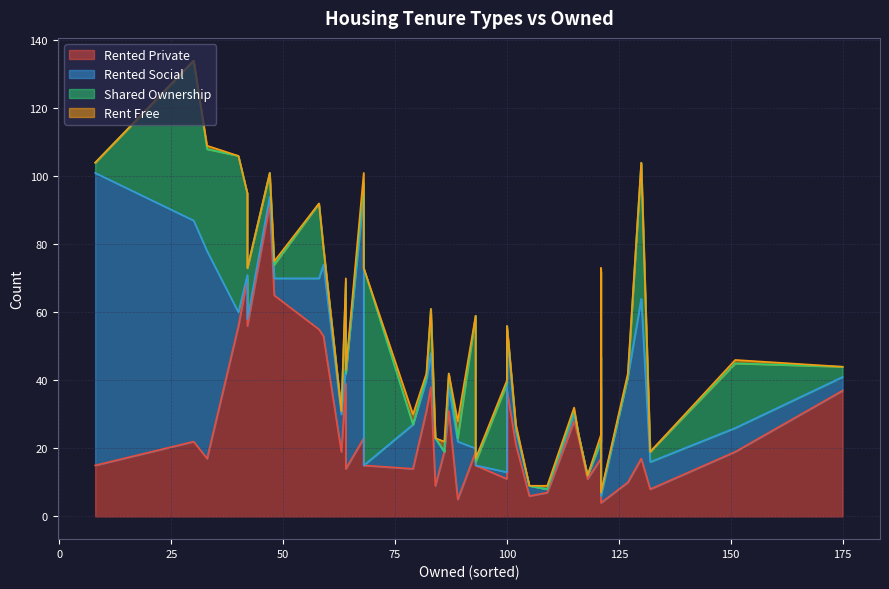

At which category does the chart reach its minimum across all series?

12